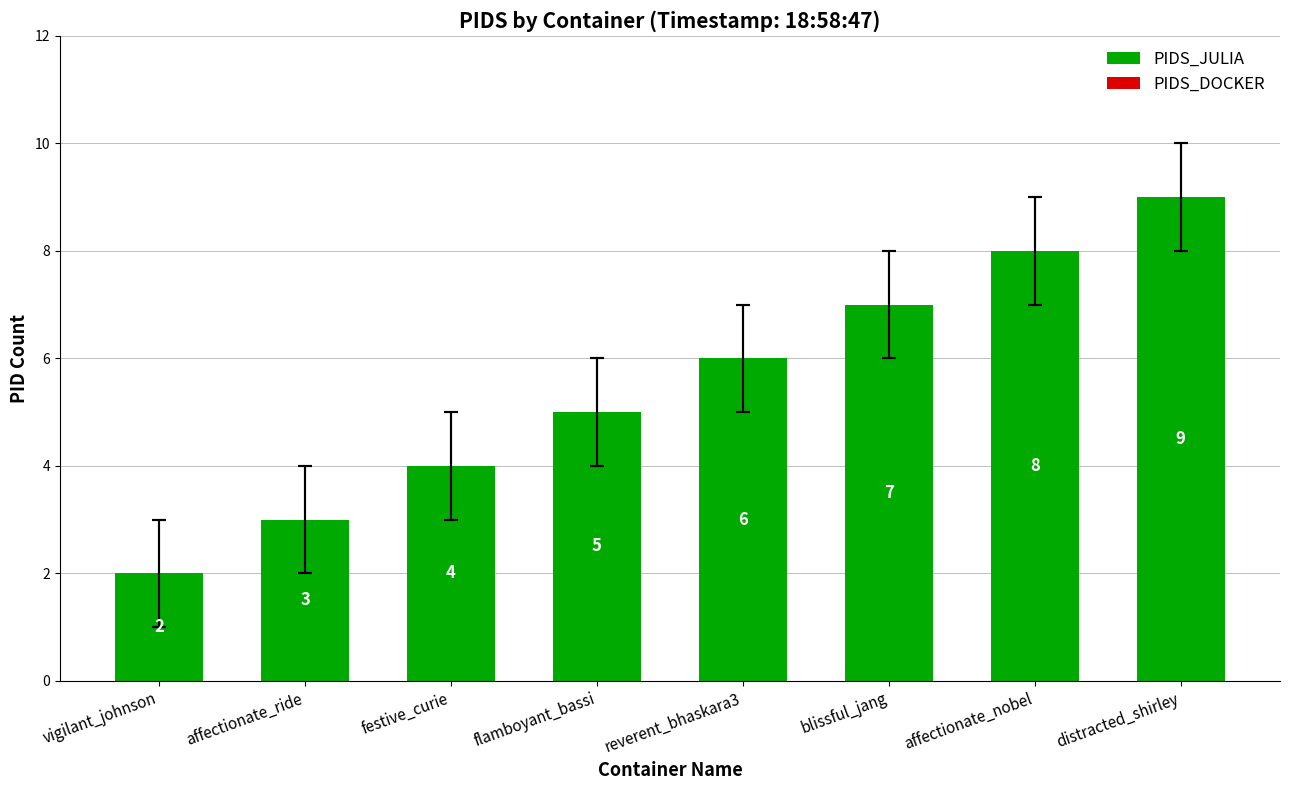

What is the label of the 6th bar from the left?

blissful_jang